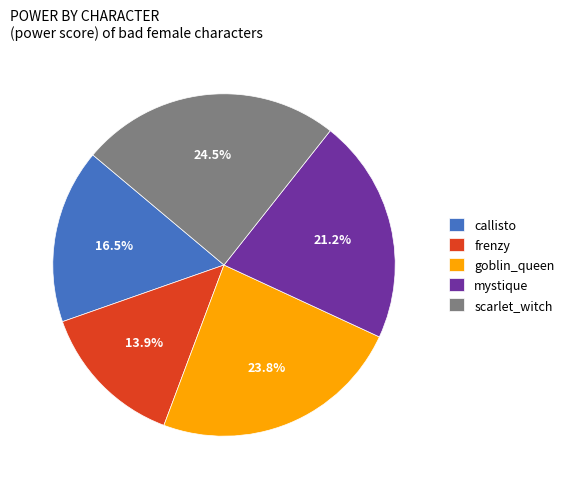

Between mystique and scarlet_witch, which is larger?

scarlet_witch